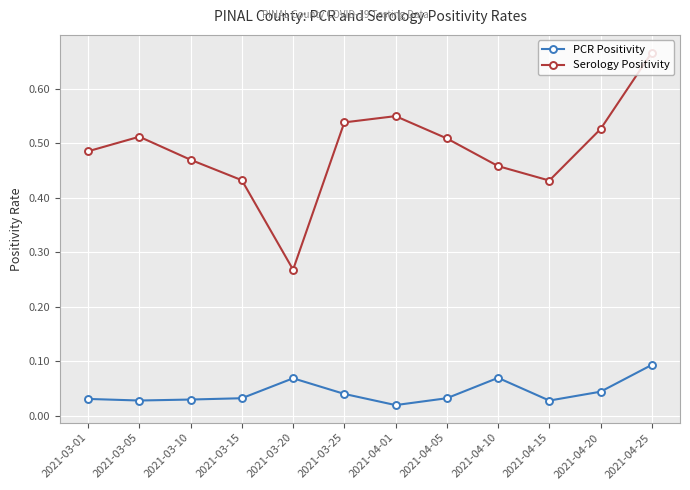

Is the value of Serology Positivity at 2021-04-25 greater than the value of PCR Positivity at 2021-04-15?

Yes